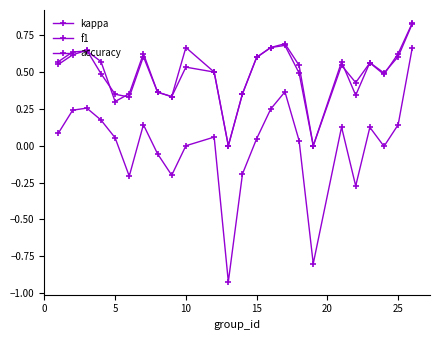

What is the minimum value shown in the chart?

-0.9